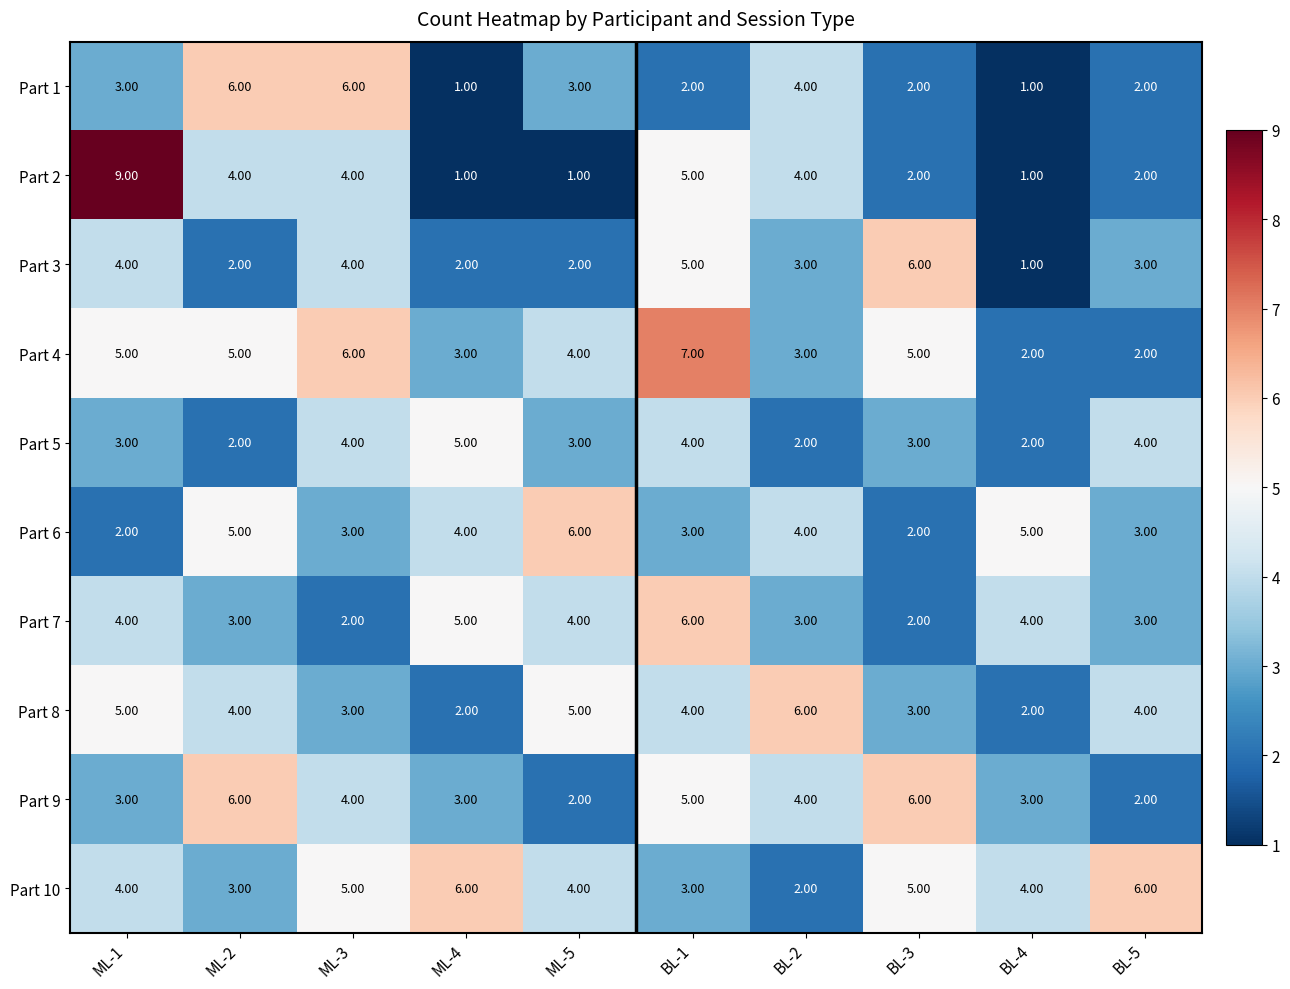

What is the sum of all Part 1 values?

30